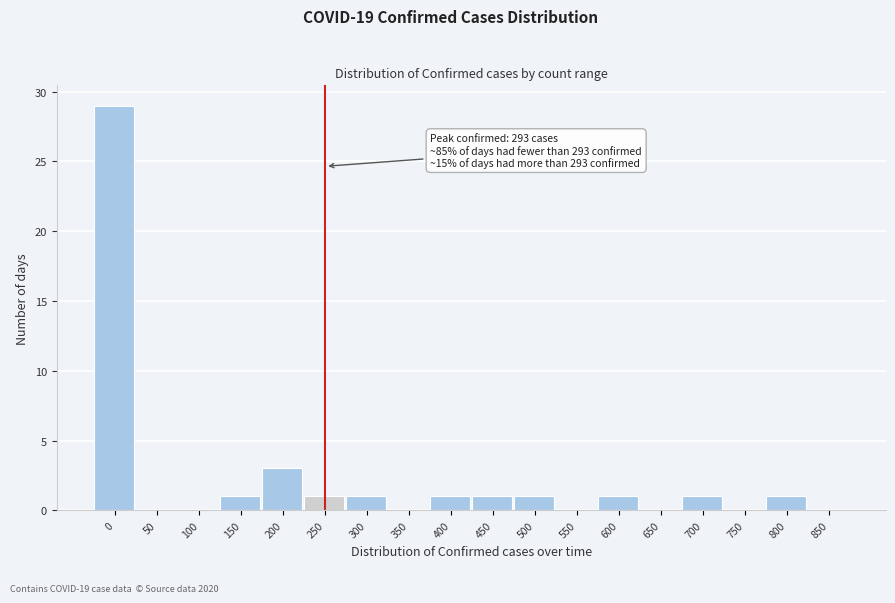

Reading left to right, what are all the values shown in this chart?

0=29	50=0	100=0	150=1	200=3	250=1	300=1	350=0	400=1	450=1	500=1	550=0	600=1	650=0	700=1	750=0	800=1	850=0